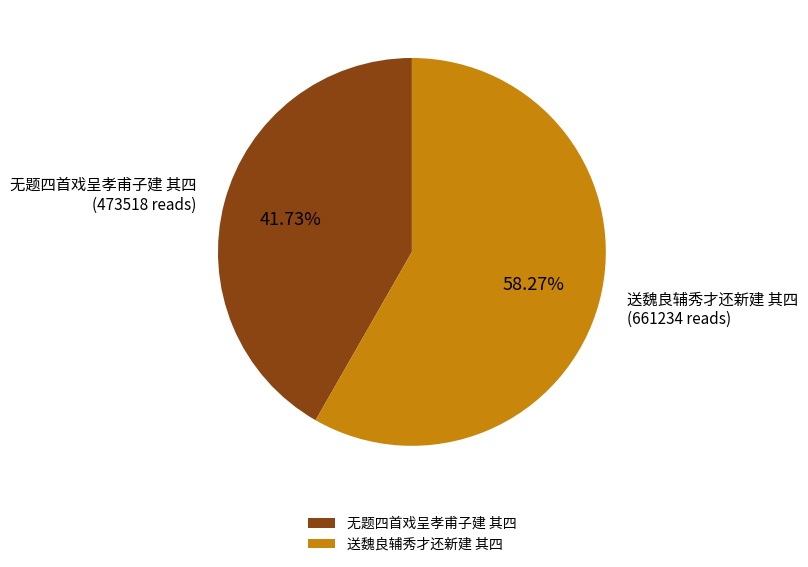

To the nearest percent, what is the average slice percentage?

50%